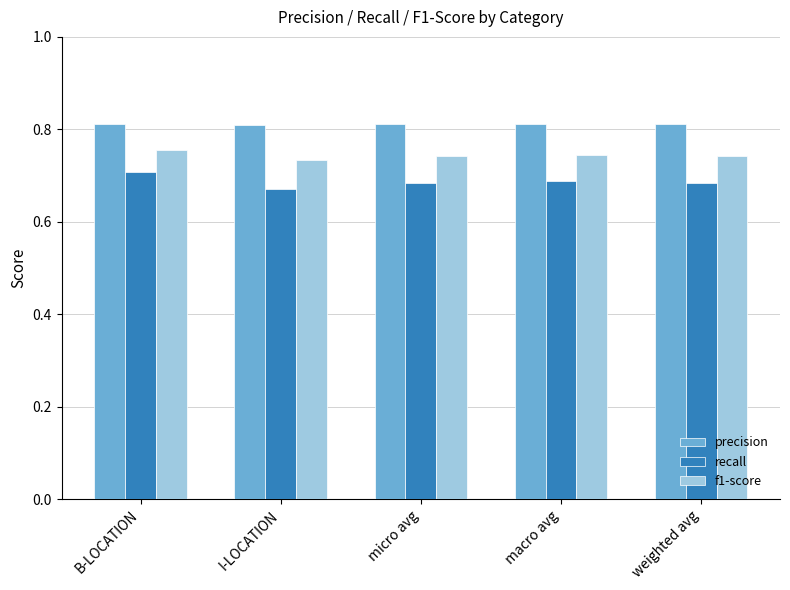

What is the label of the 1st bar from the right?

weighted avg